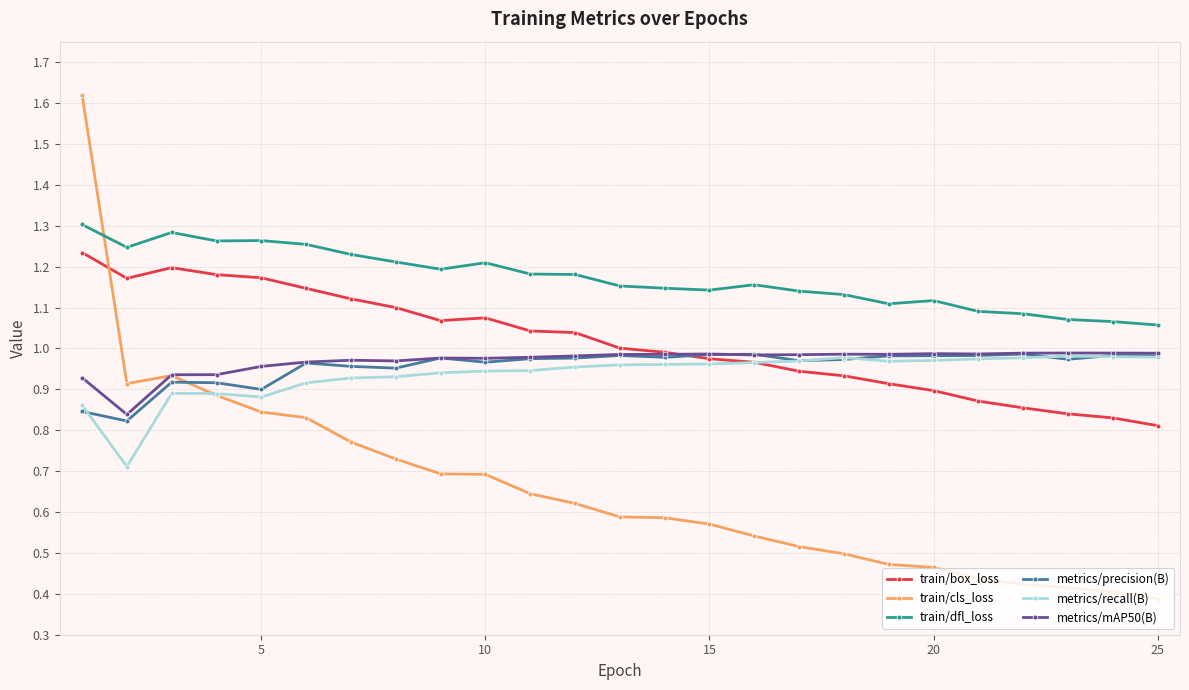

Which series has the largest total across all categories?

train/dfl_loss